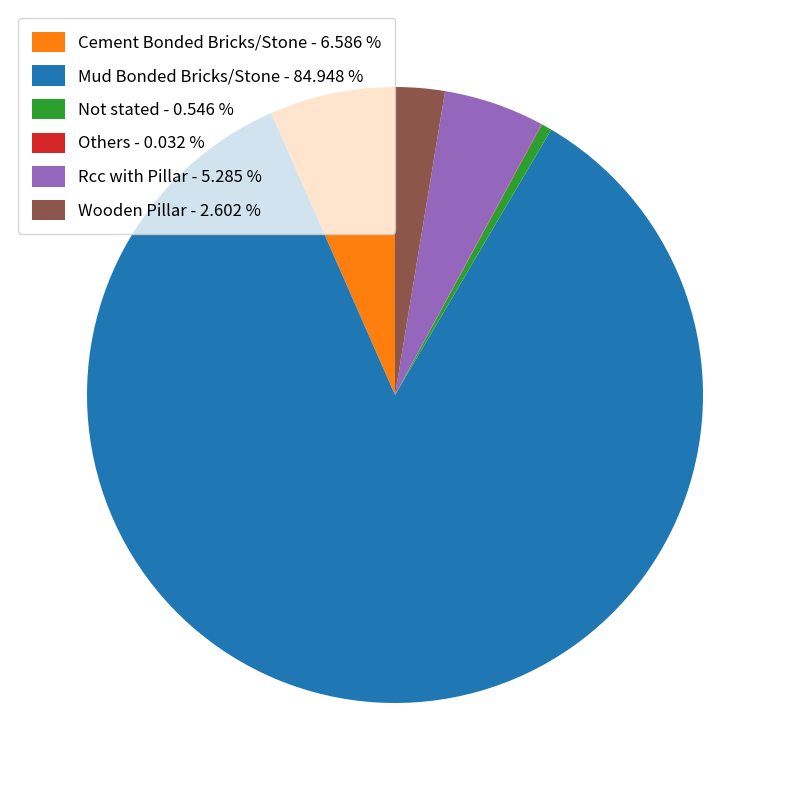

Combined, do Not stated - 0.546 % and Mud Bonded Bricks/Stone - 84.948 % account for over 50%?

Yes